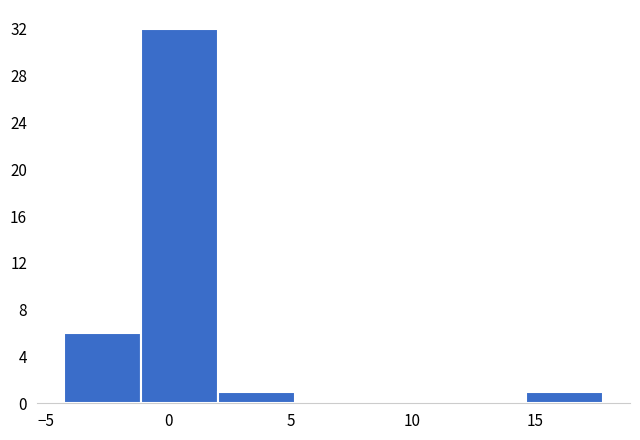

Over which range of the x-axis is the bar tallest?

-1.0 to 2.0